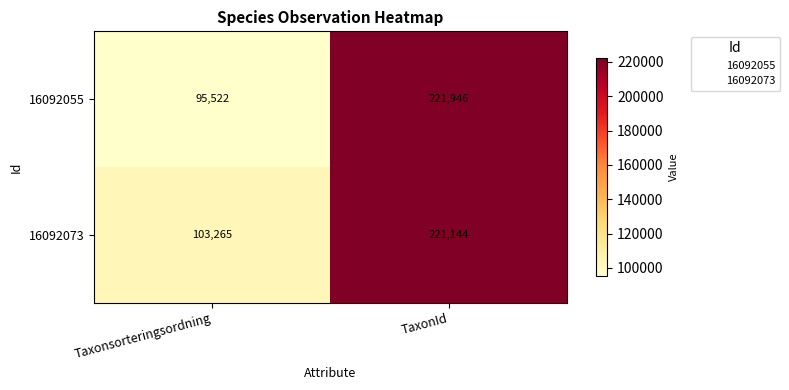

Which series changed the most between Taxonsorteringsordning and TaxonId?

16092055